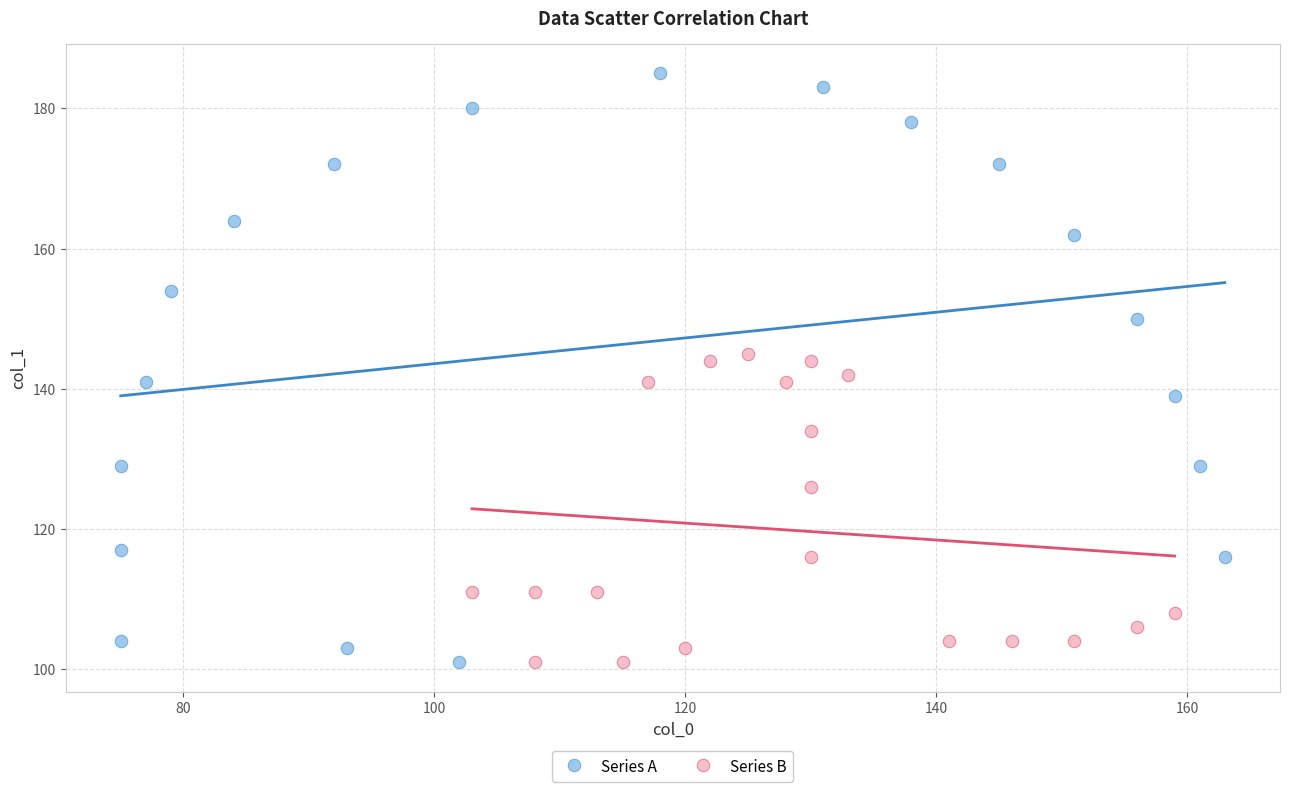

Which series contains the highest Y value?

Series A